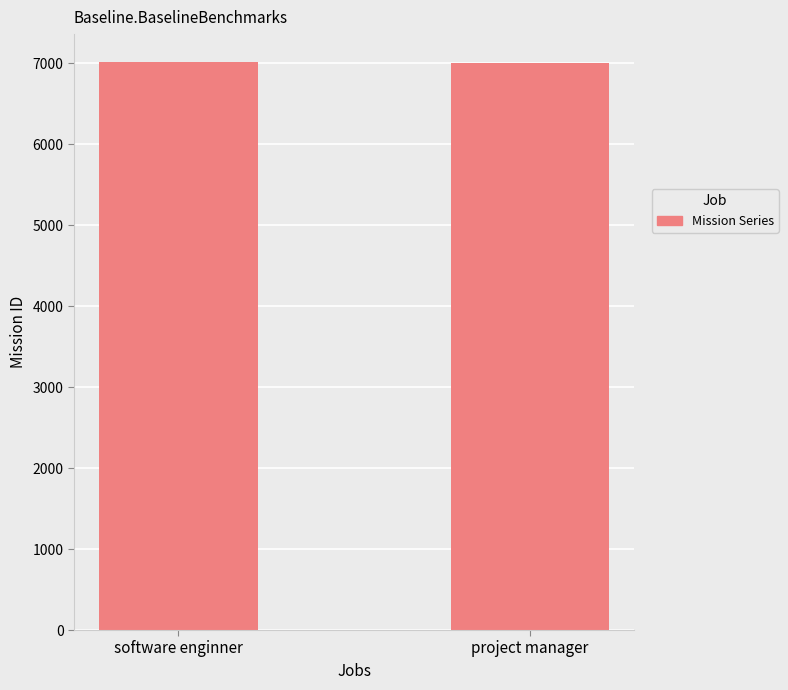

The value at project manager is 4394.2. True or false?

False